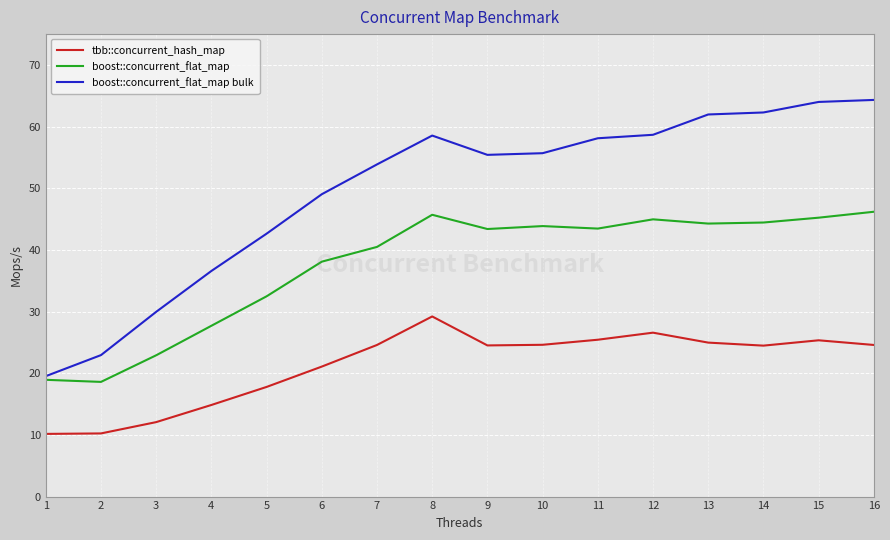

True or false: tbb::concurrent_hash_map has a value of 14.3 at 6.

False